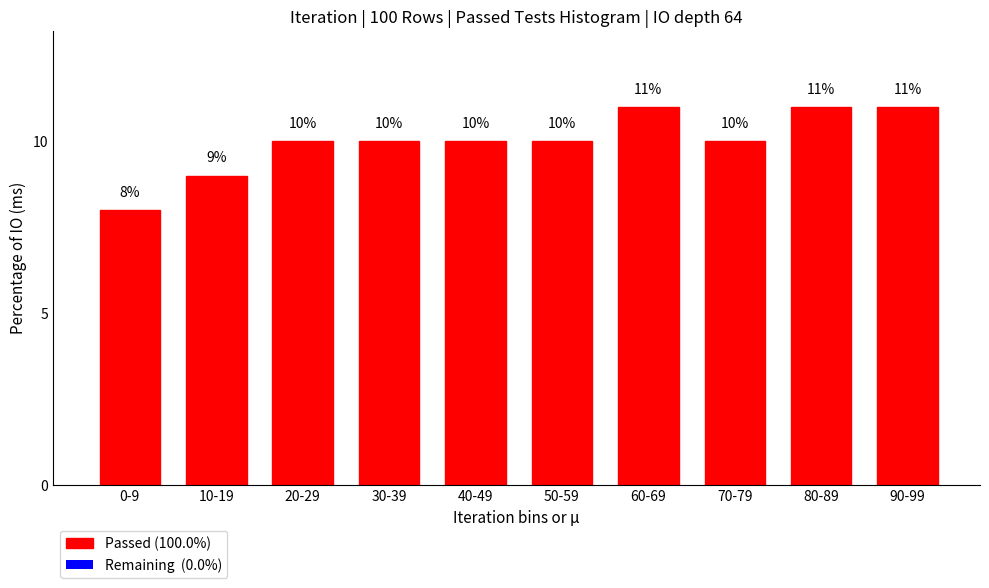

Reading right to left, transcribe all the data shown in this chart.

90-99=11	80-89=11	70-79=10	60-69=11	50-59=10	40-49=10	30-39=10	20-29=10	10-19=9	0-9=8